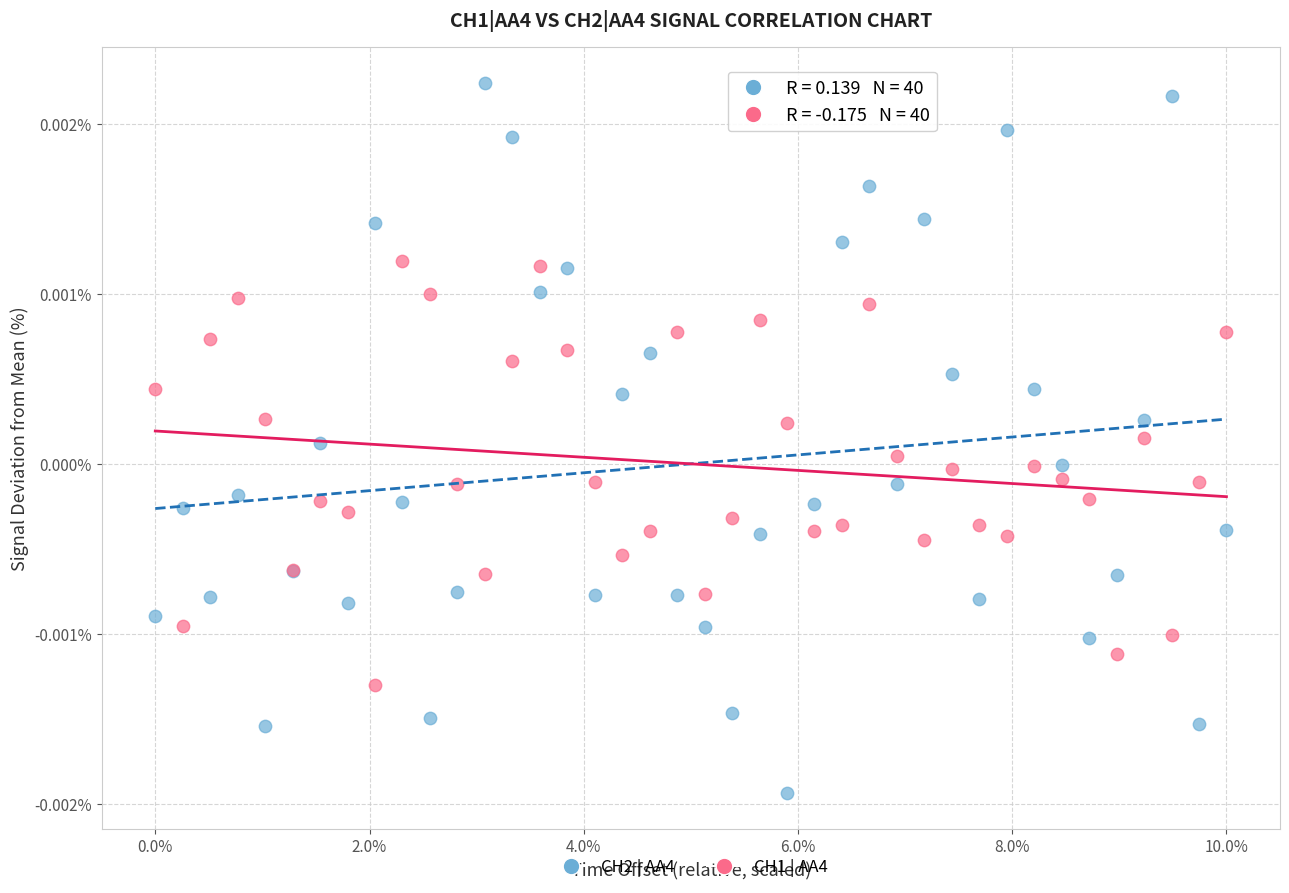

What are all the series names shown in the legend?

CH2 | AA4, CH1 | AA4